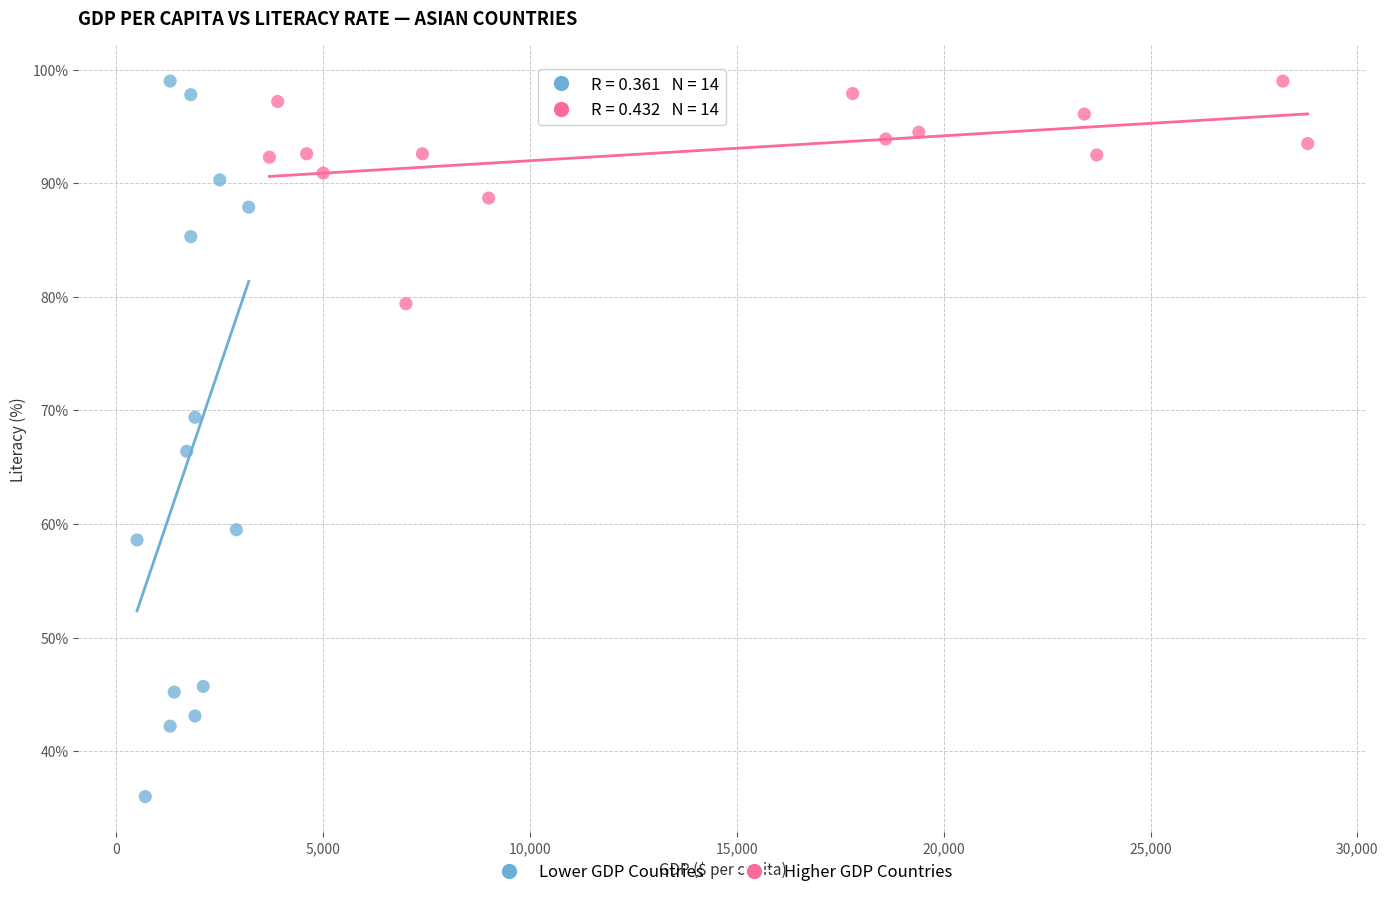

Which series contains the lowest Y value?

Lower GDP Countries